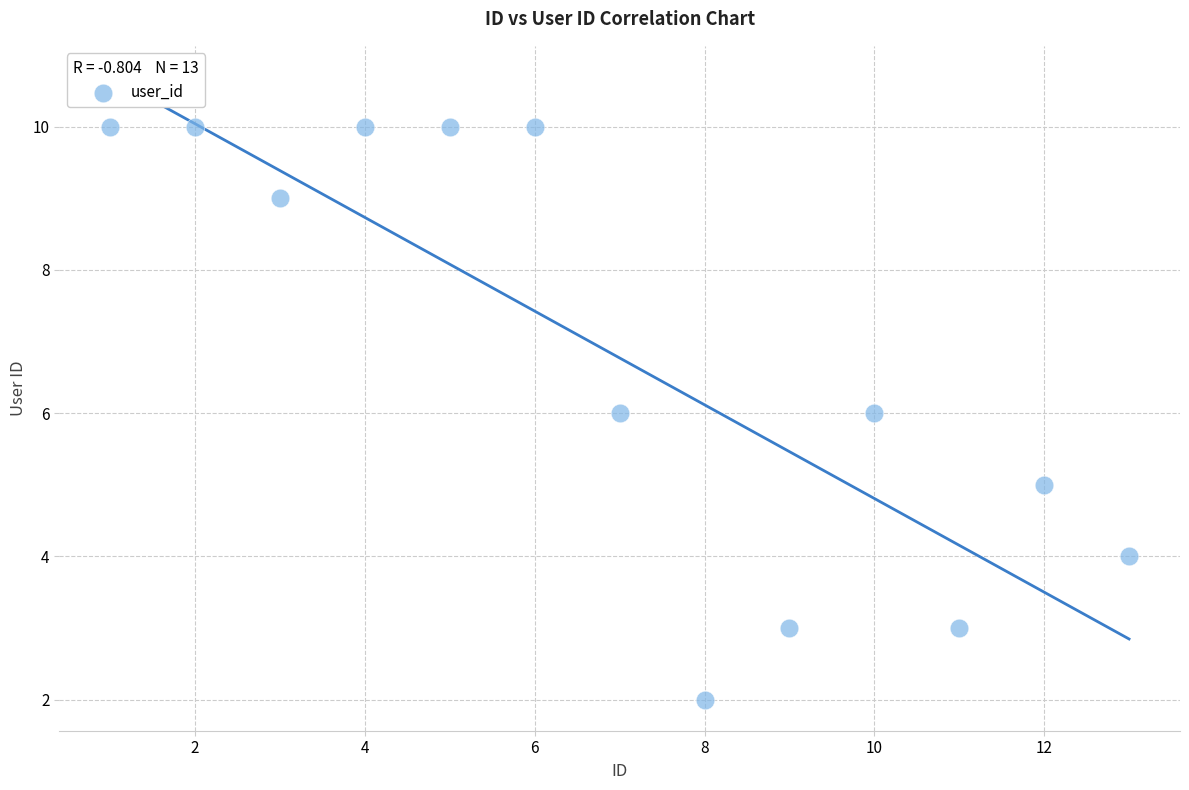

What is the range of X values (max minus min)?

12